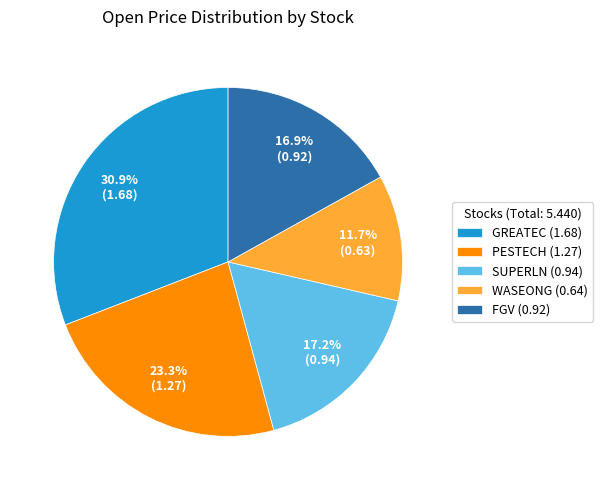

Between WASEONG (0.64) and GREATEC (1.68), which is larger?

GREATEC (1.68)